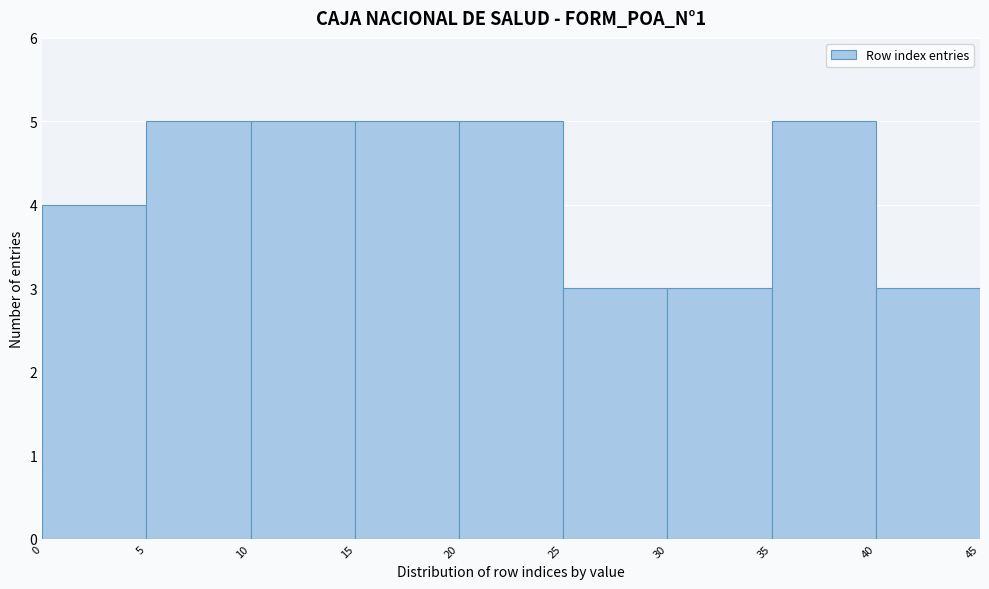

Reading left to right, list every bar in this chart as the range it spans on the x-axis followed by its height. The values are not printed on the chart, so give them approximately, as read against the axis.

0 to 5: 4
5 to 10: 5
10 to 15: 5
15 to 20: 5
20 to 25: 5
25 to 30: 3
30 to 35: 3
35 to 40: 5
40 to 45: 3